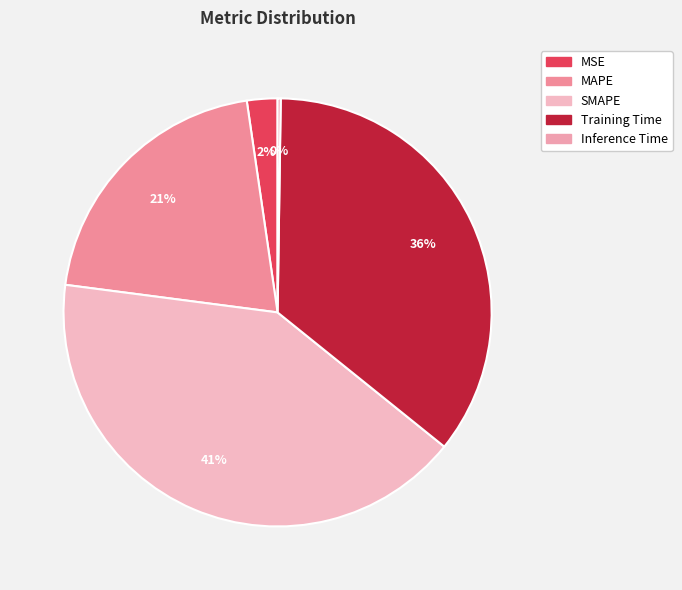

To the nearest percent, what is the average slice percentage?

20%